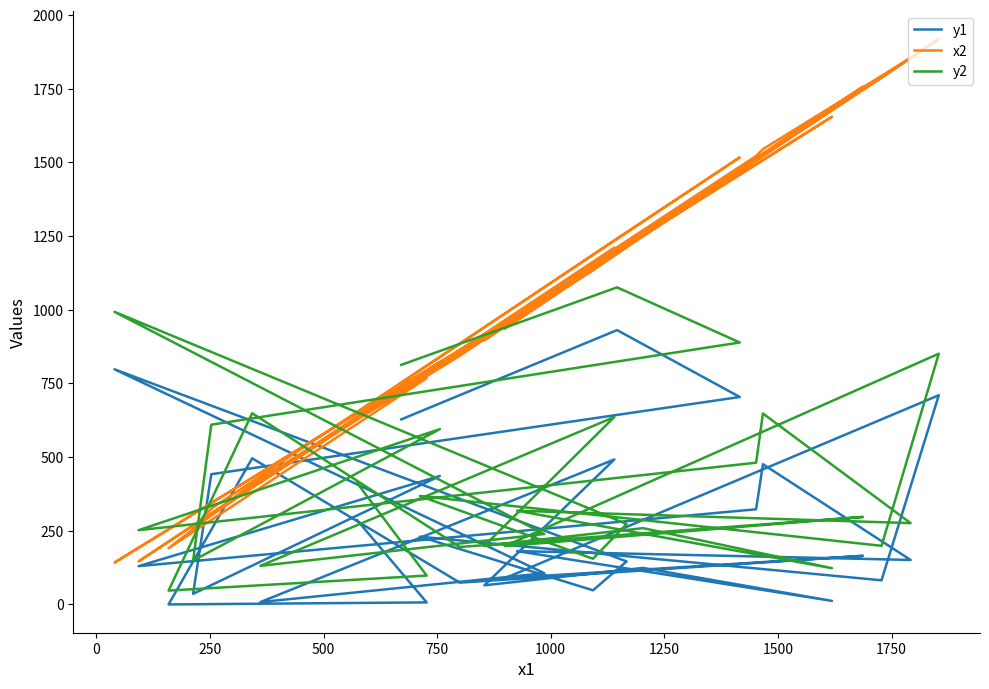

What is the lowest value of the x2 series?

142